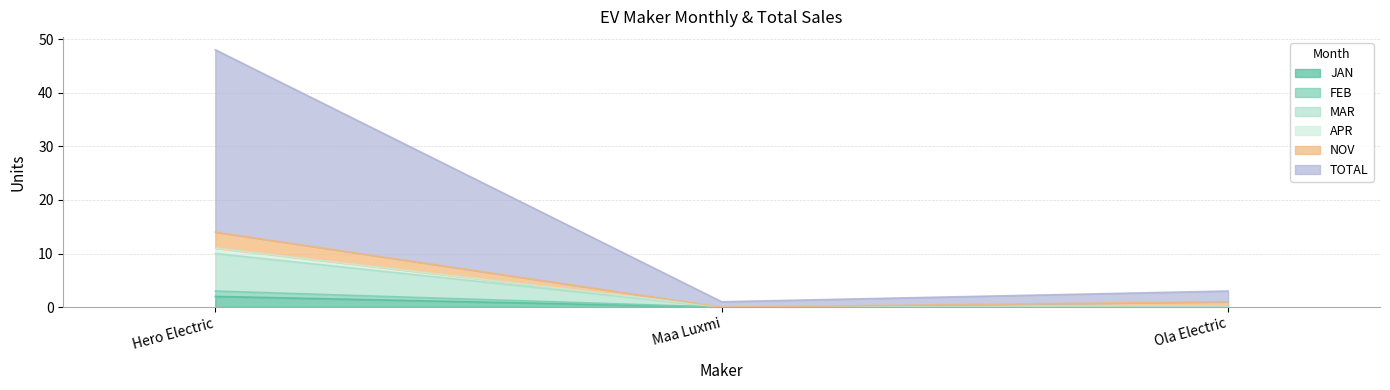

Which series has the largest total across all categories?

TOTAL